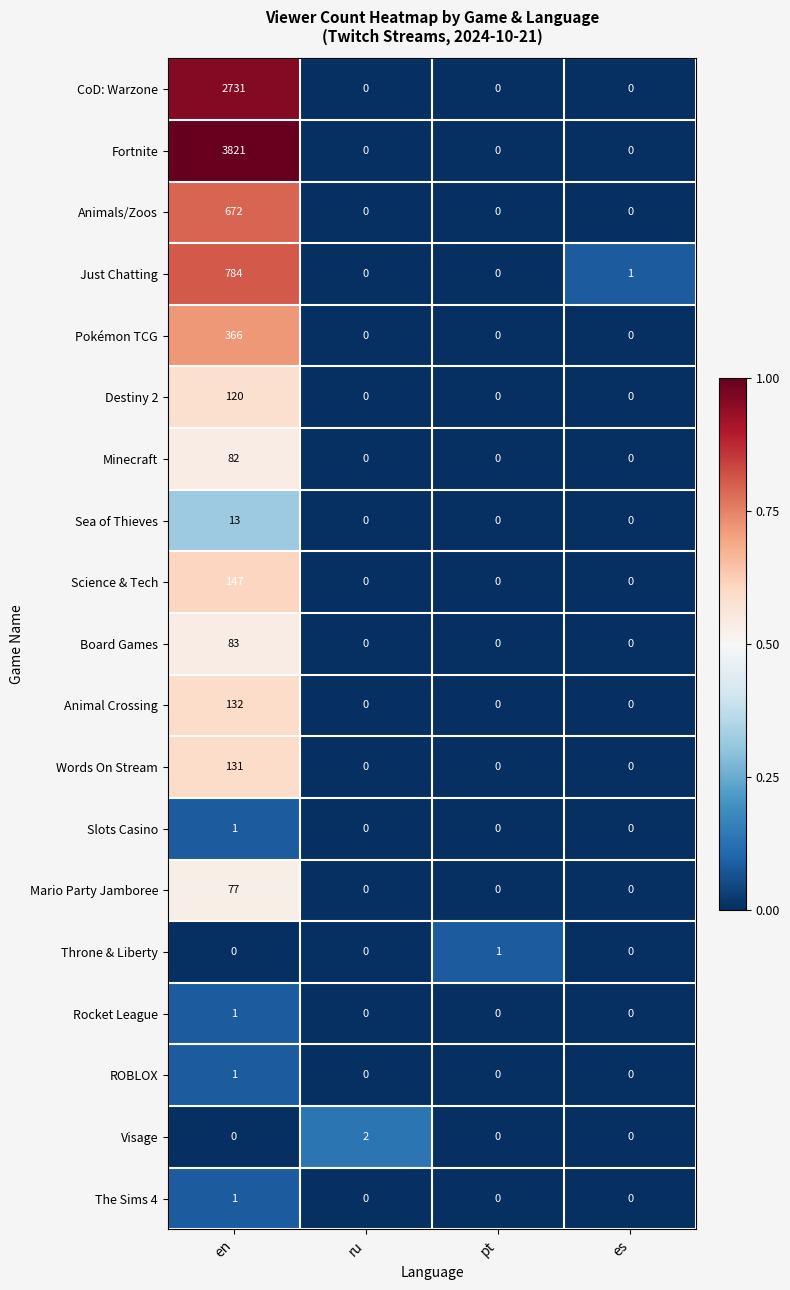

What is the difference between the highest and lowest values at ru?

2